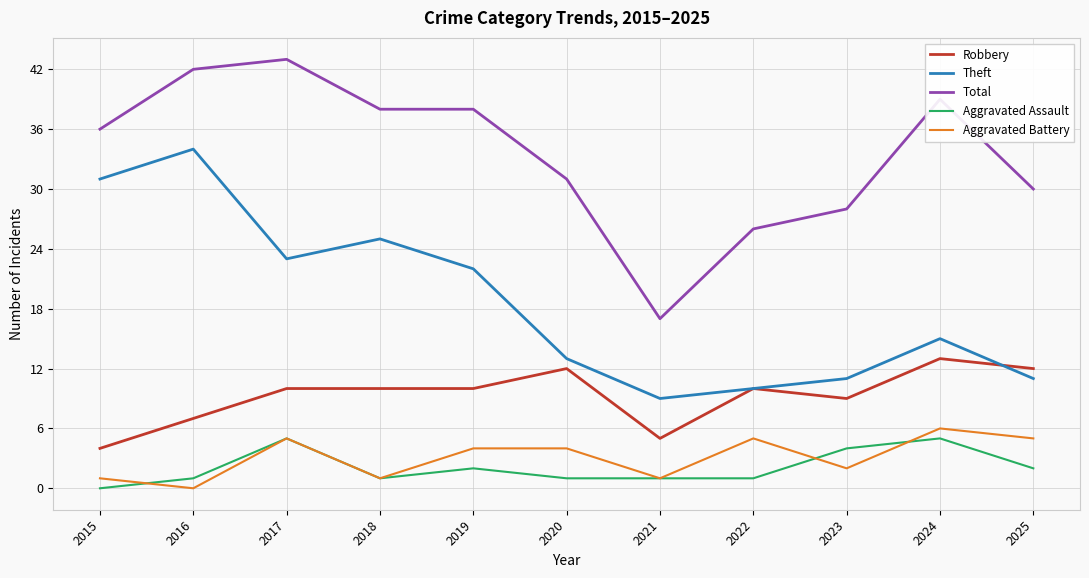

Which category has the highest value in the Total series?

2017